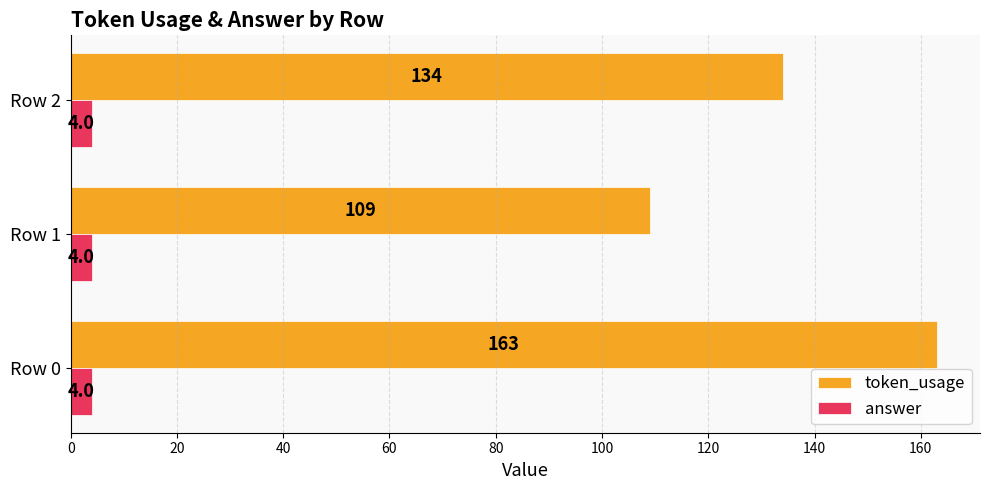

What is the sum of the answer values at Row 2 and Row 0?

8